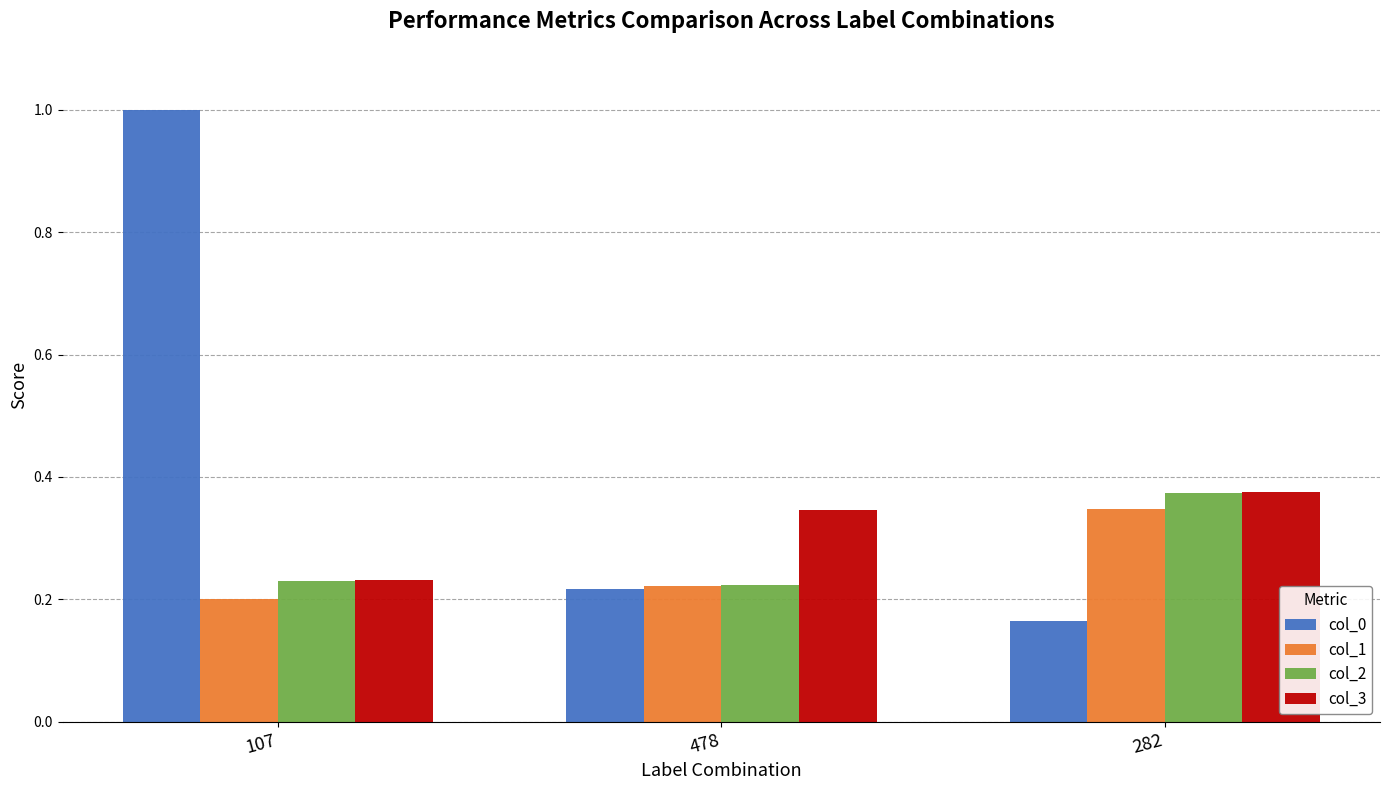

What is the sum of all col_1 values?

0.8